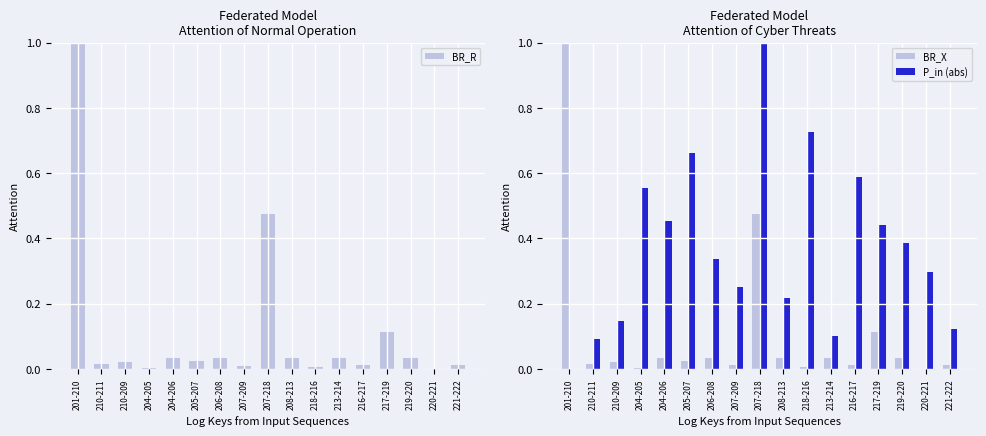

What is the total value across all series at 210-211?

0.1